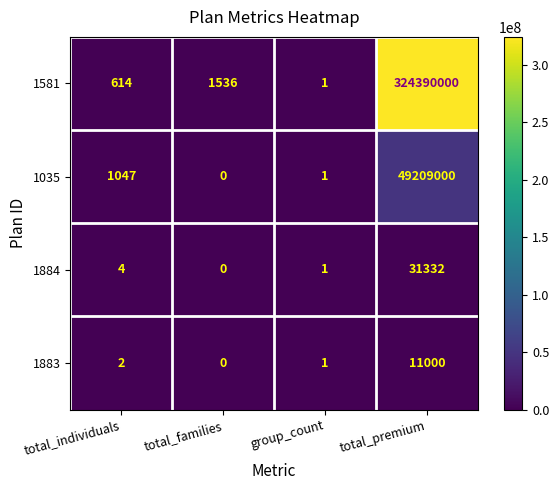

The value of 1884 at group_count is 2. True or false?

False